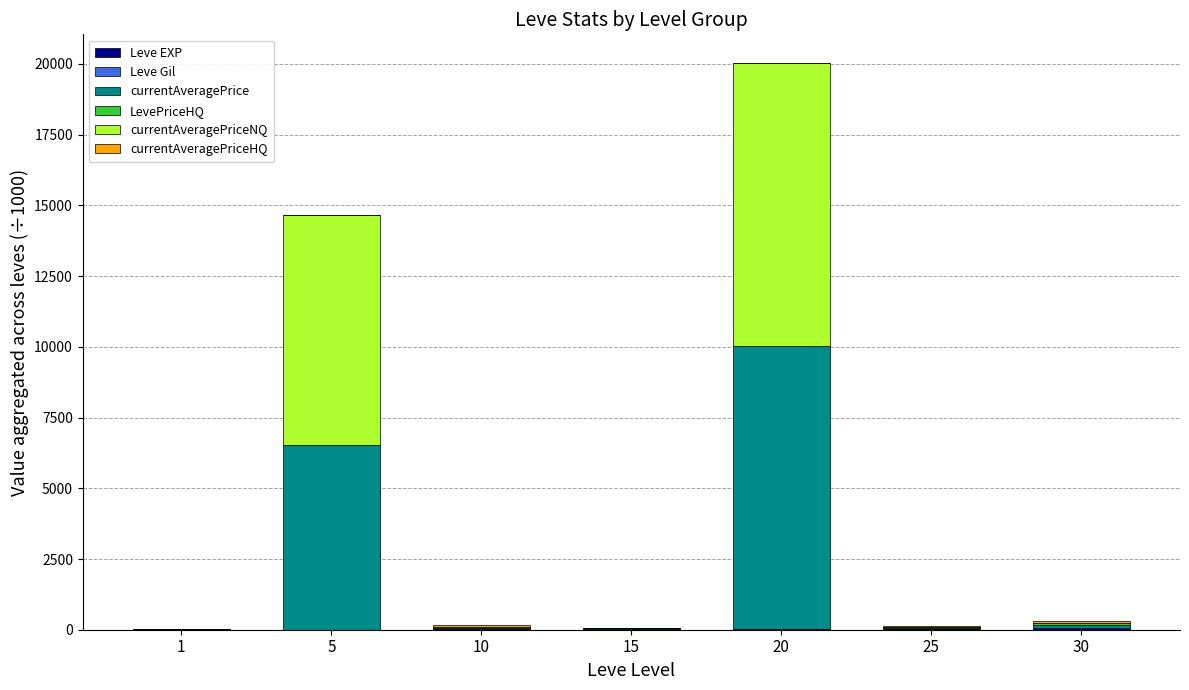

At which category is the sum across all series the highest?

20